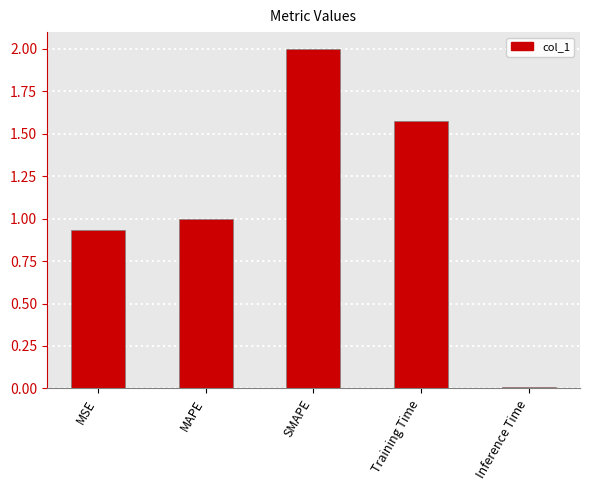

The chart shows a value of 0.0 at Inference Time. True or false?

True